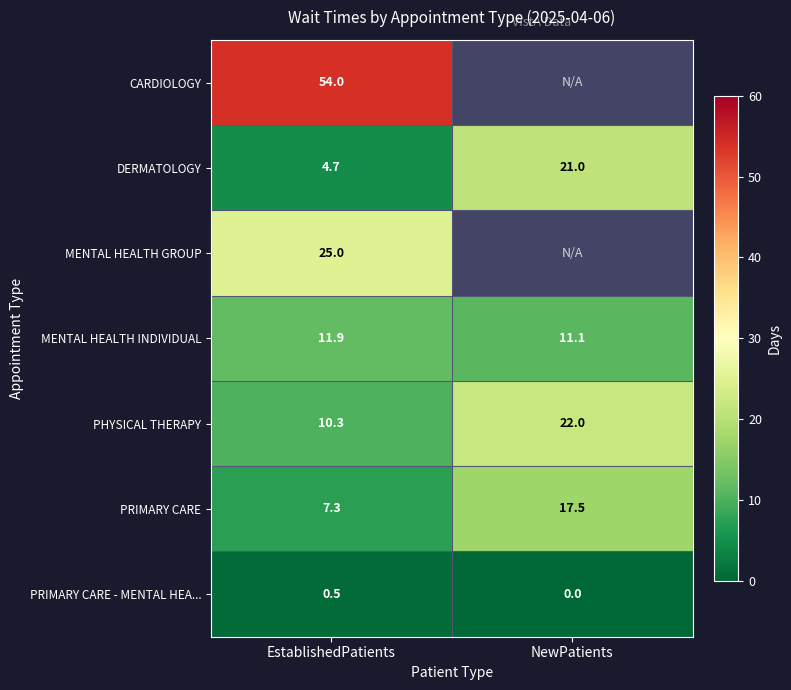

At how many categories does at least one series exceed 28?

1